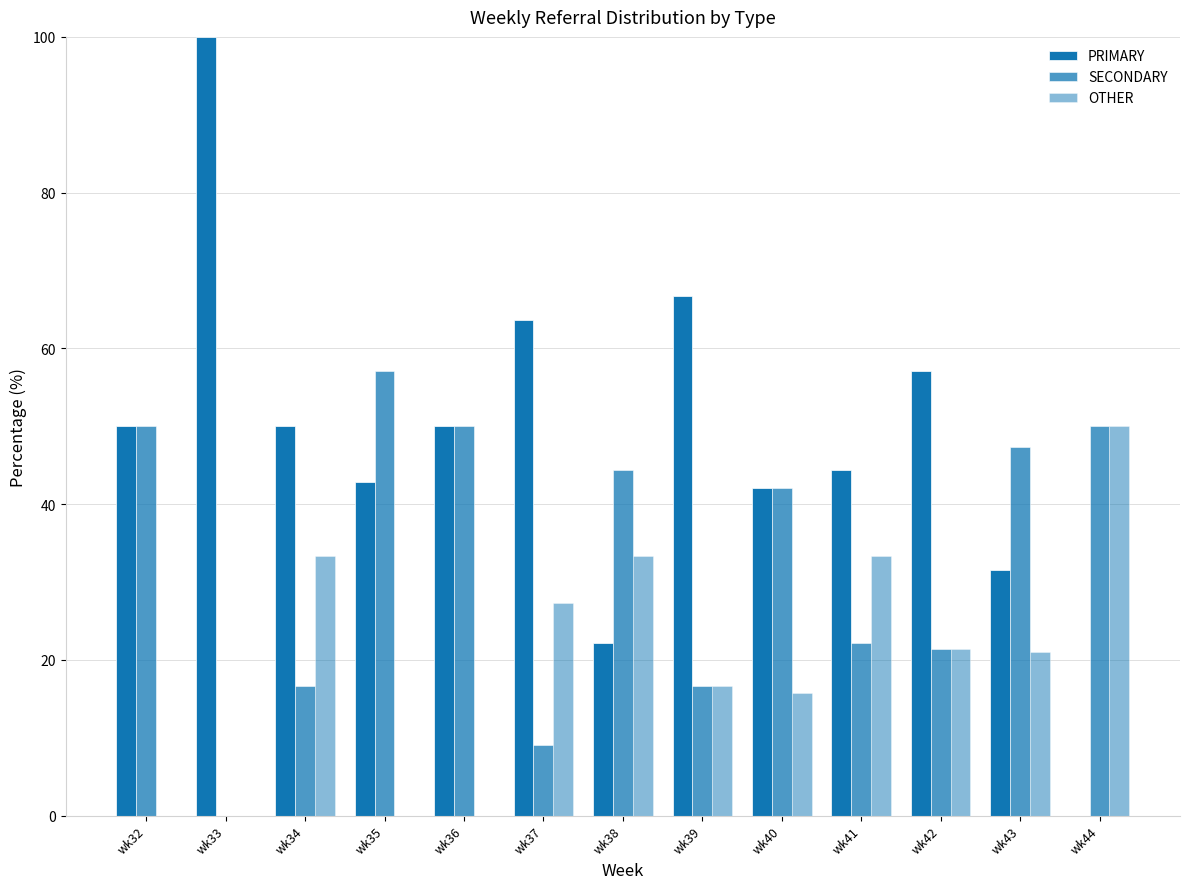

How many groups of bars are there?

13